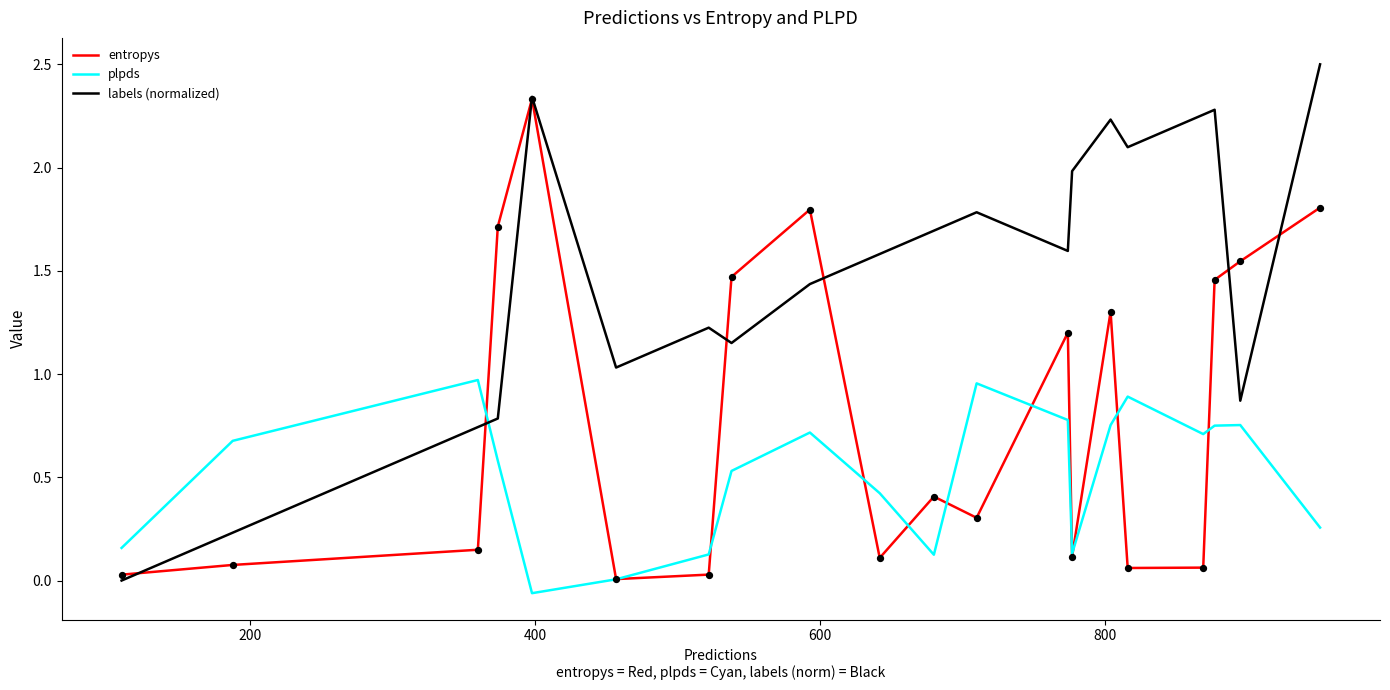

What are all the series names shown in the legend?

entropys, plpds, labels (normalized)